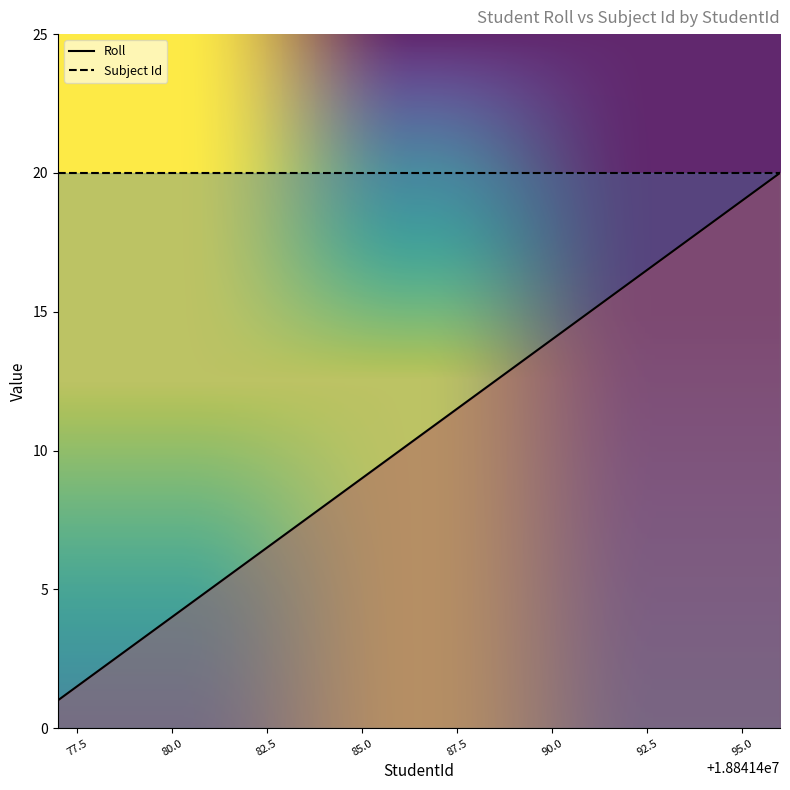

At which category does the chart reach its minimum across all series?

18841477